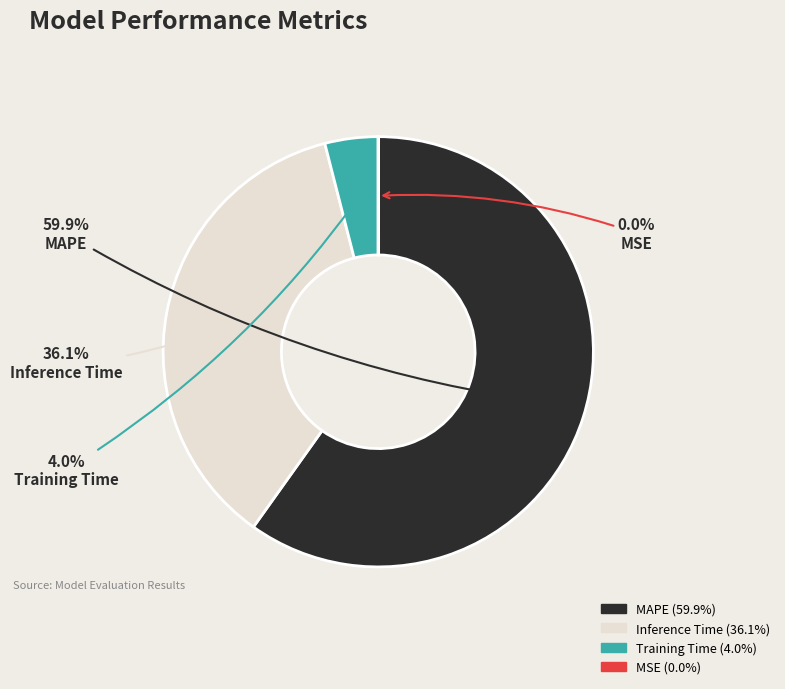

To the nearest percent, what percentage of the pie is Training Time?

4%